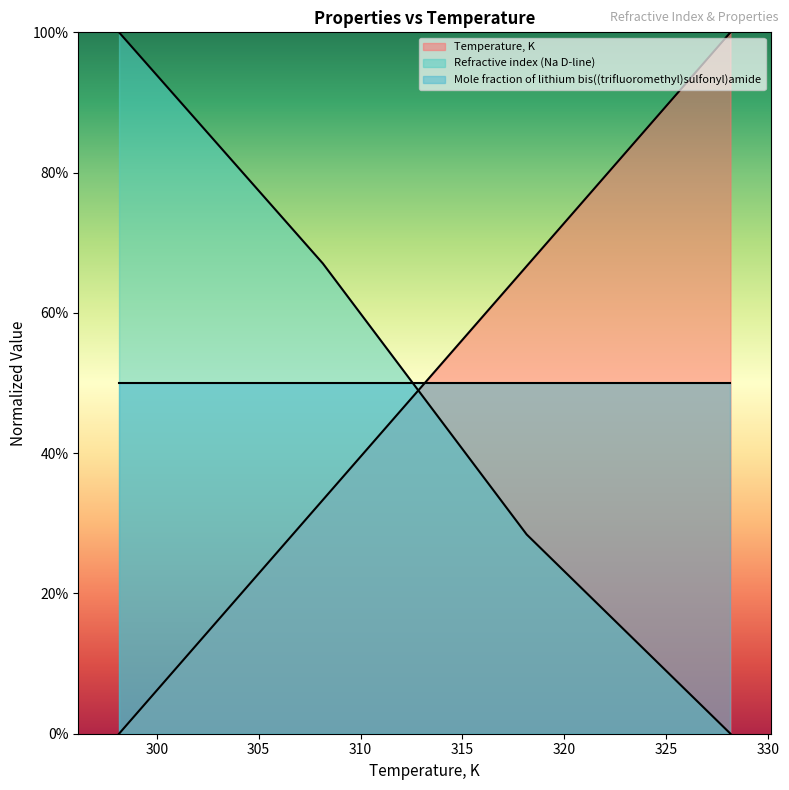

At how many categories does at least one series exceed 0?

4